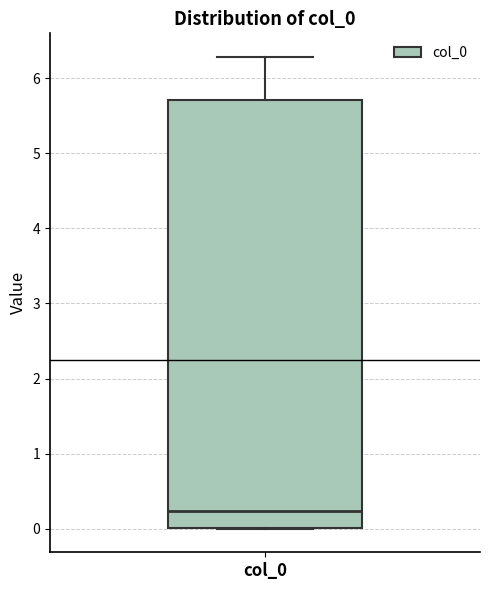

Transcribe this box plot: give where the median line is, the range the box spans, and where the two whiskers end, as read against the y-axis. The values are not printed on the chart, so give them approximately, as read against the axis.

median 0.2, box 0.0 to 5.7, whiskers 0.0 to 6.3